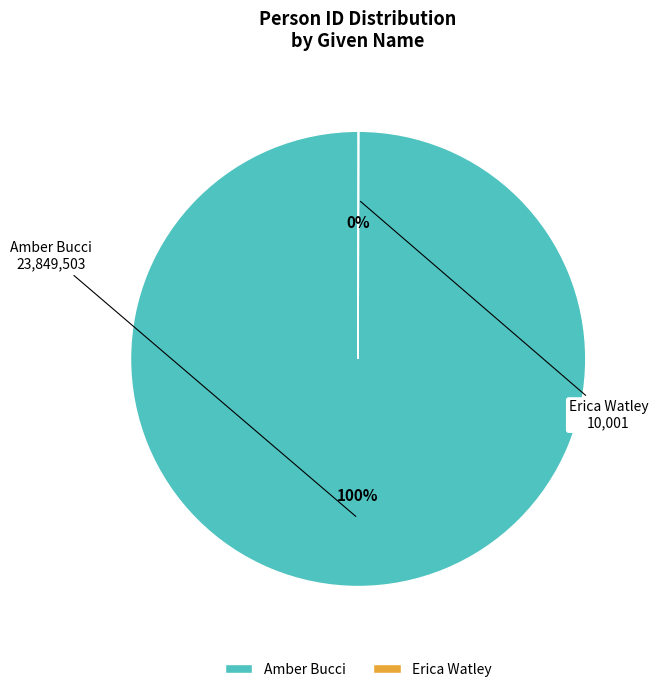

To the nearest percent, what portion does Amber Bucci represent?

100%